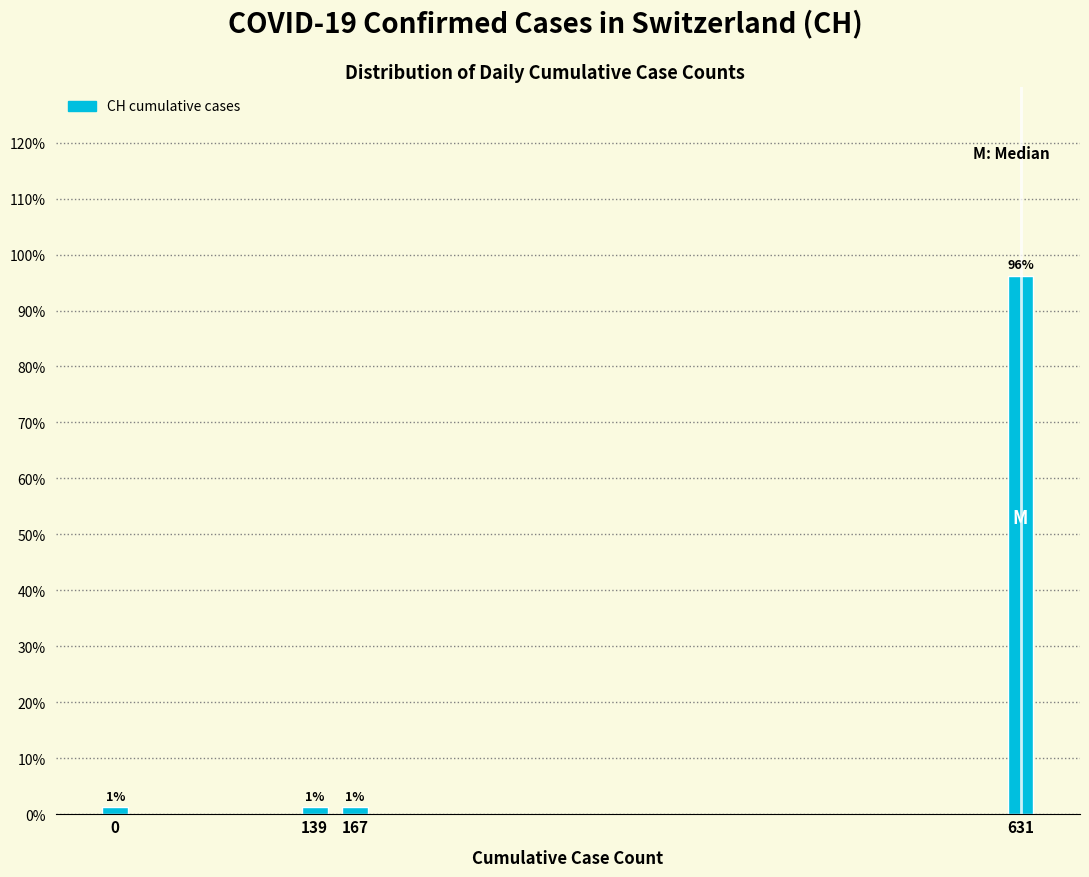

Are the bars horizontal?

No